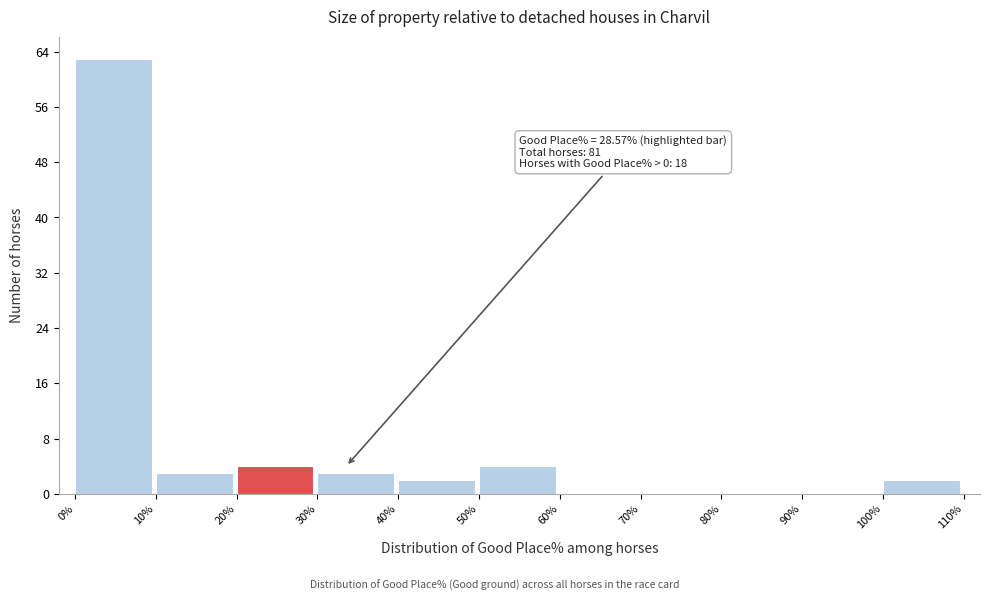

Over which range of the x-axis is the bar tallest?

0% to 10%